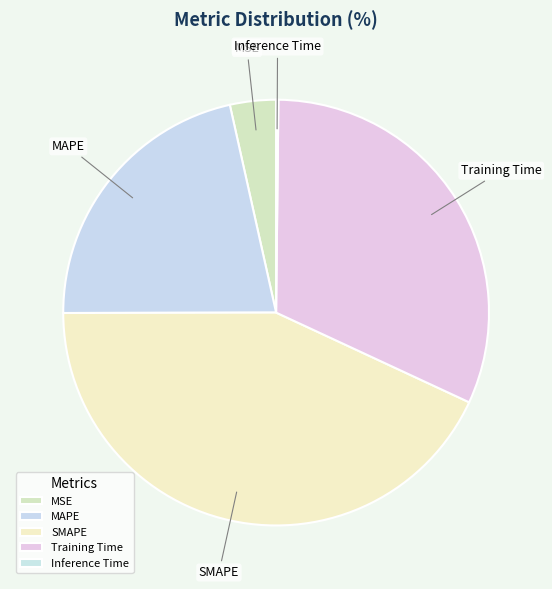

Is there a majority slice in this chart?

No